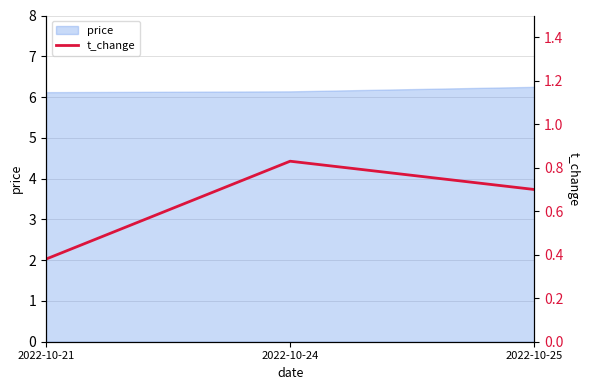

True or false: price has a value of 6.1 at 2022-10-21.

True